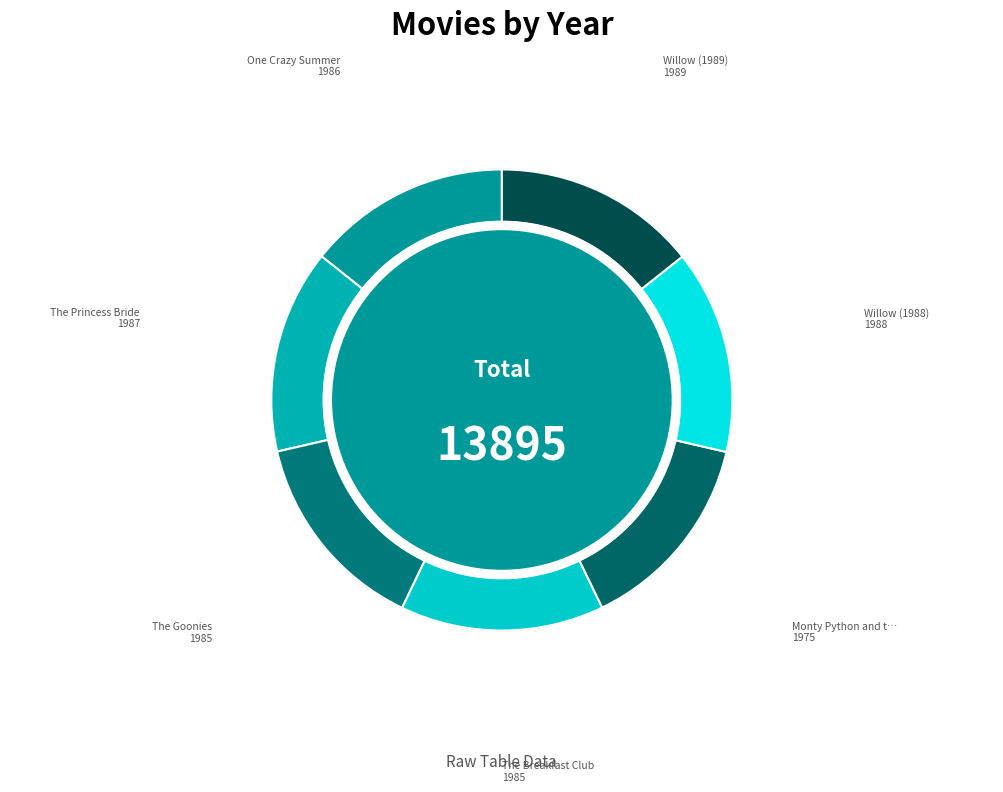

What portion of the pie excludes Willow (1989)?

85.7%